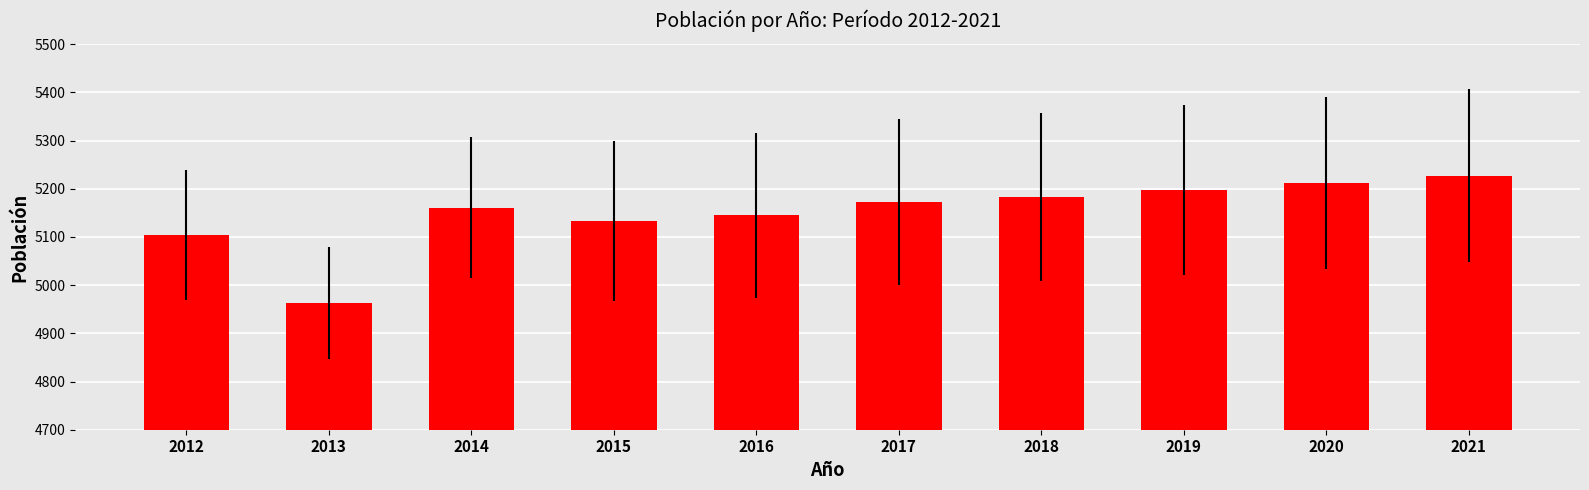

What is the average value?

5150